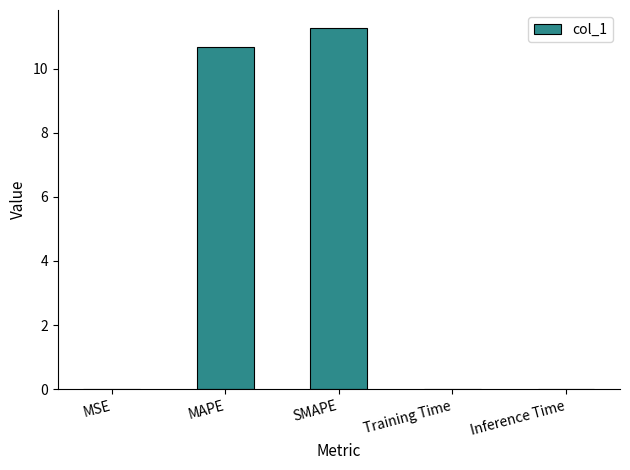

What is the sum of all values?

22.0